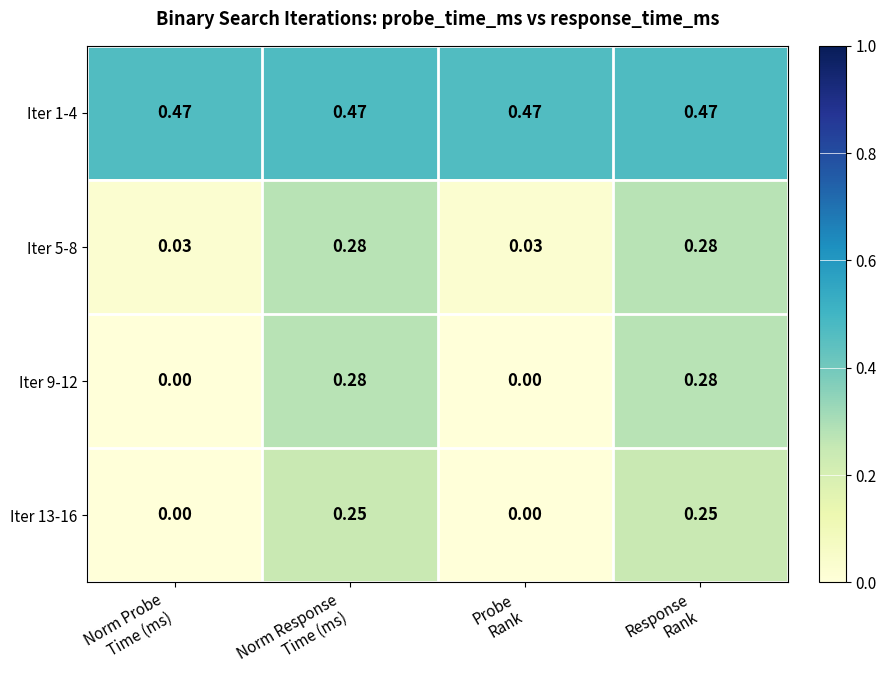

What is the difference between the highest and lowest values at Response
Rank?

0.2